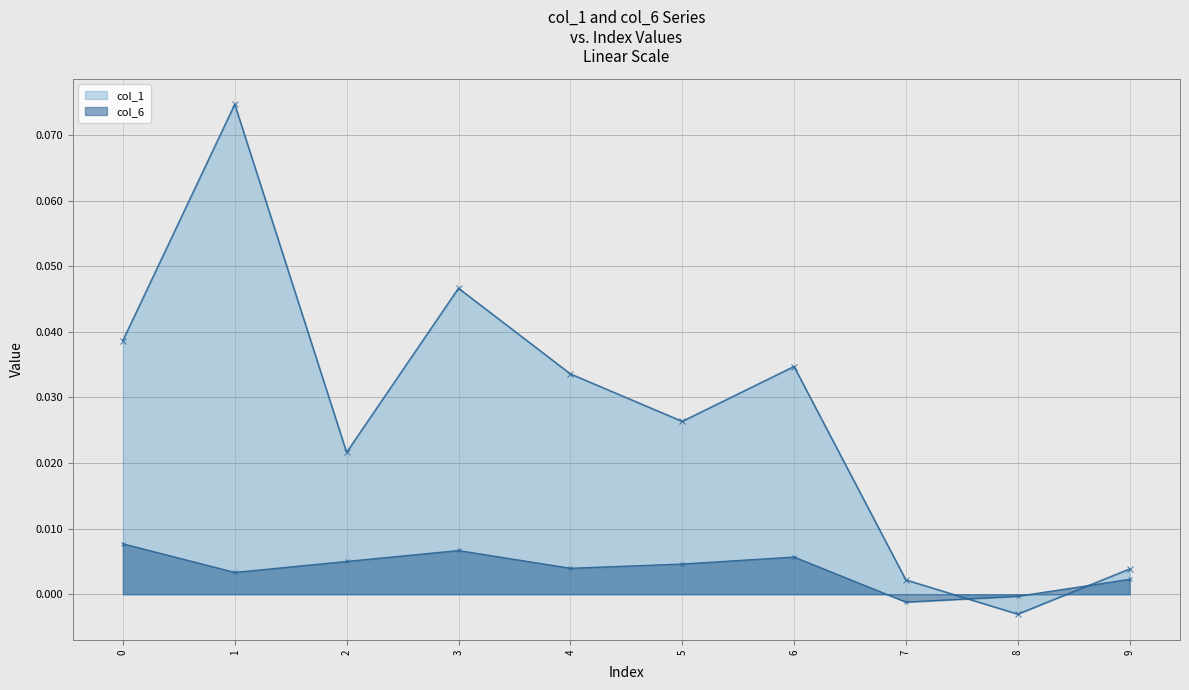

How many data points does each series have?

10